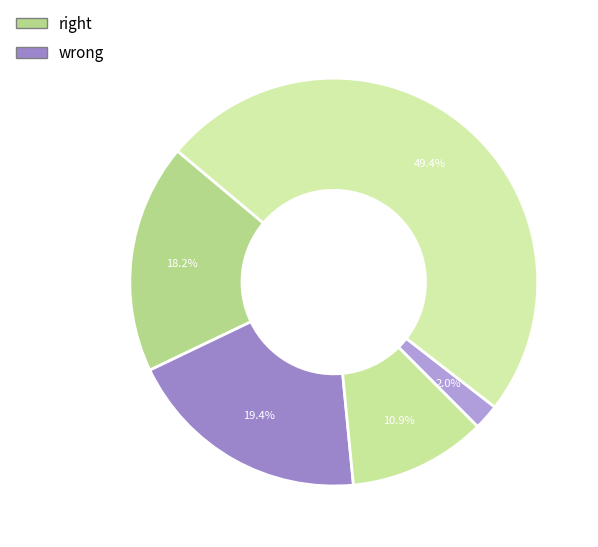

Count the number of slices in the pie.

5